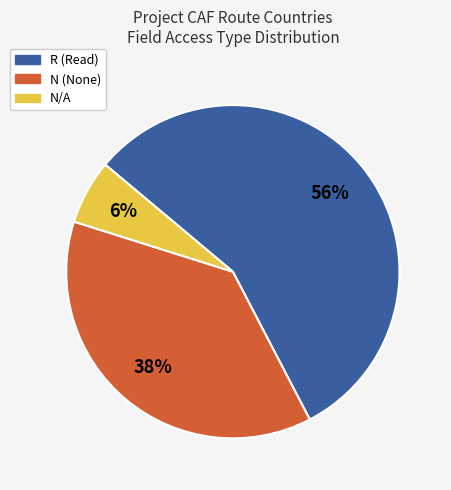

To the nearest percent, what is the average slice percentage?

33%